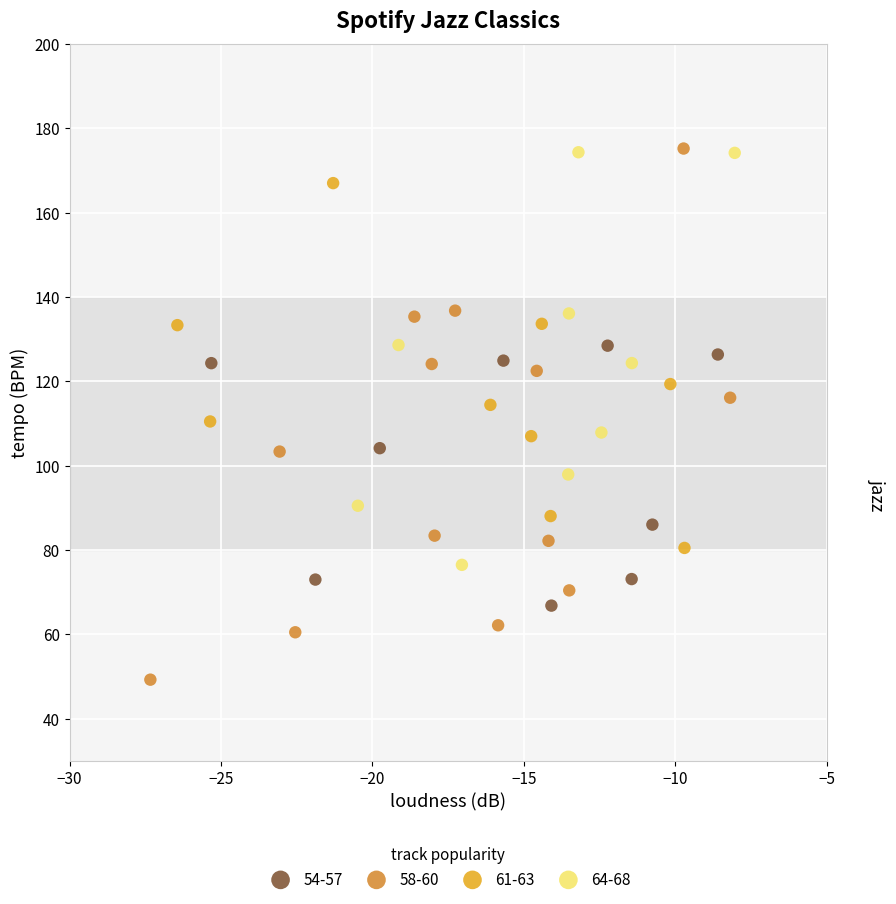

Which series reaches the minimum Y coordinate?

58-60